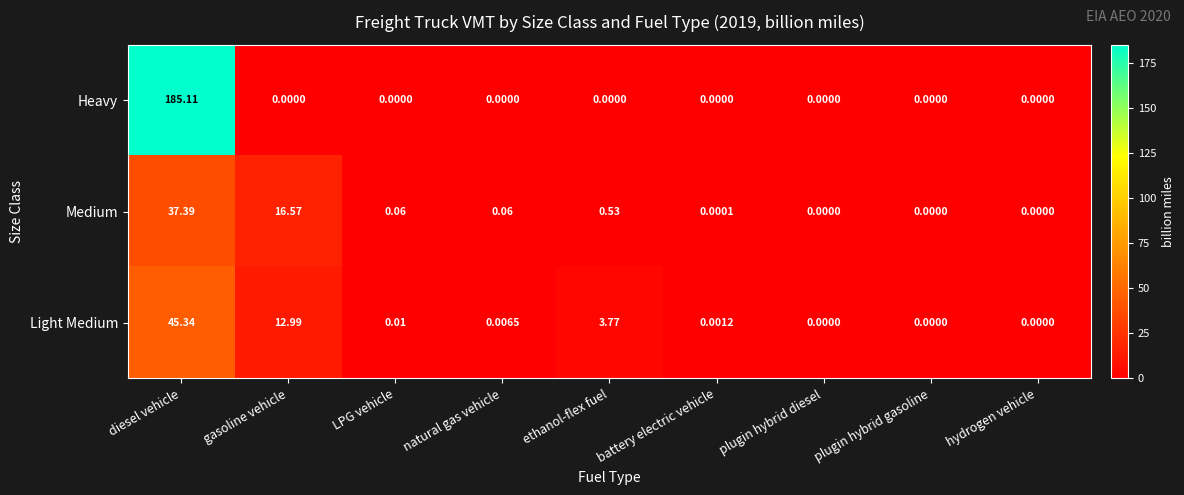

Count the number of data series in this chart.

3